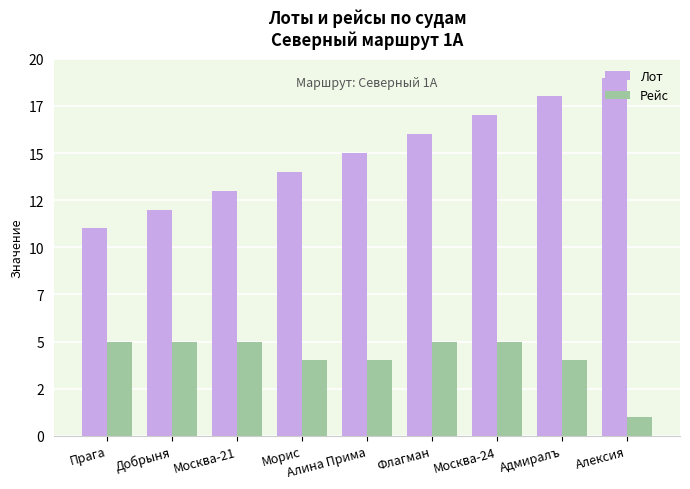

Are the bars grouped side by side (vs. stacked)?

Yes